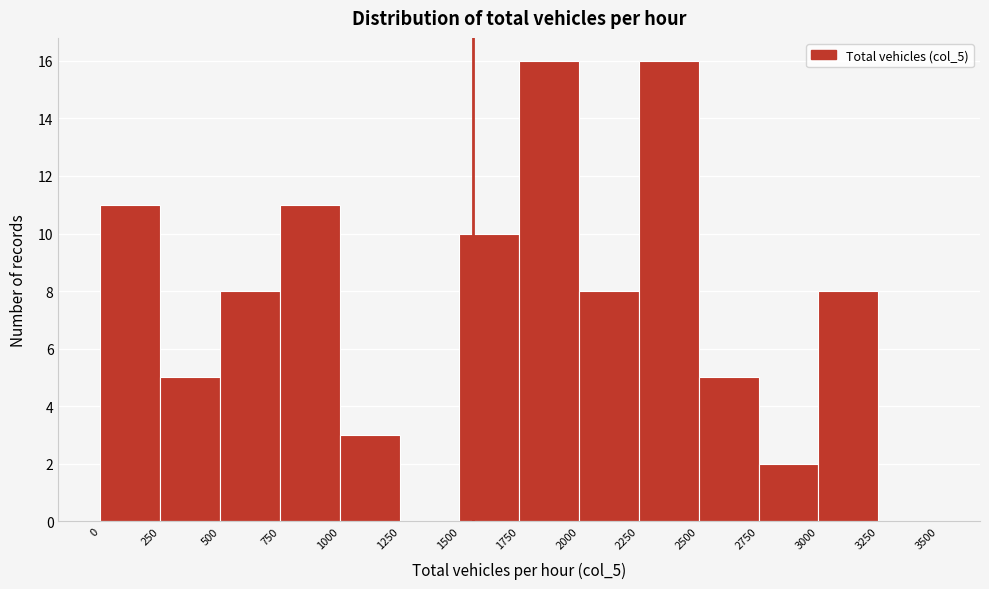

How tall is the bar that spans 1500 to 1750 on the x-axis? The values are not printed on the chart, so give them approximately, as read against the axis.

10